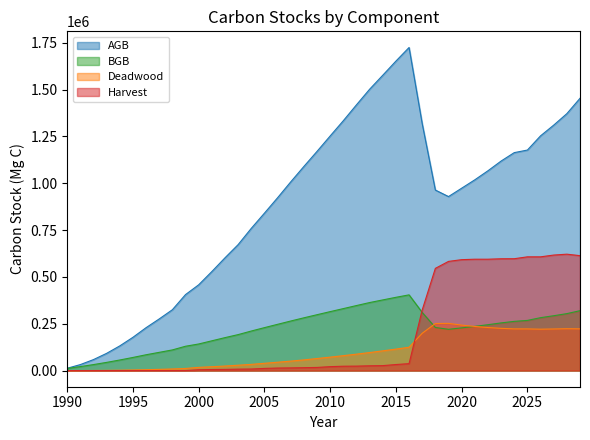

True or false: BGB has a value of 281655.5 at 2008.

True